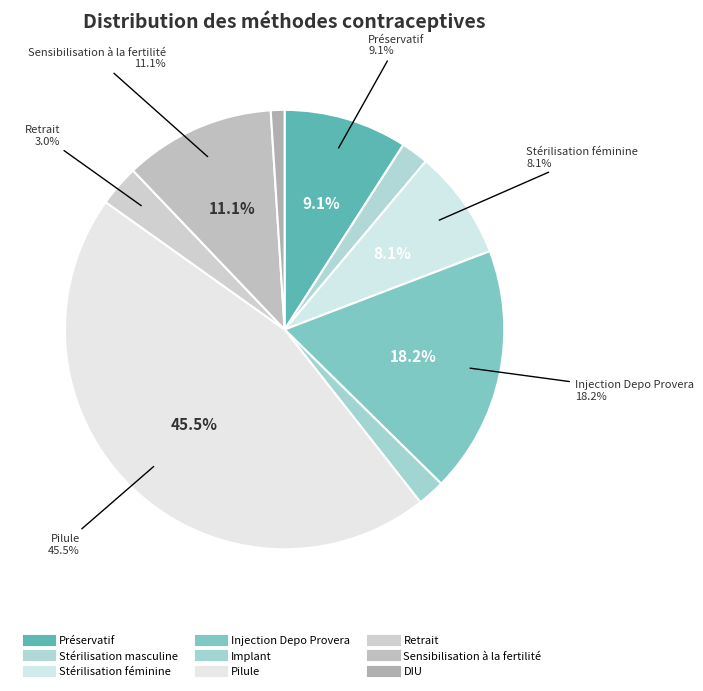

Between Injection Depo Provera and Stérilisation masculine, which is larger?

Injection Depo Provera